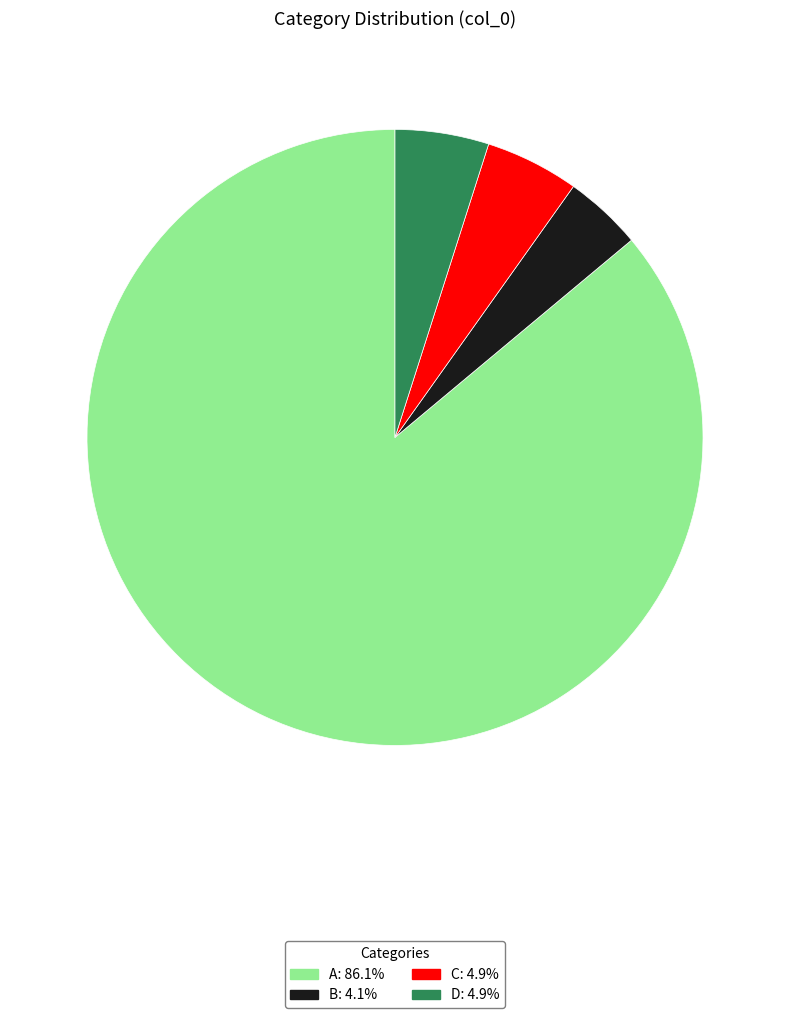

What is the majority slice?

A